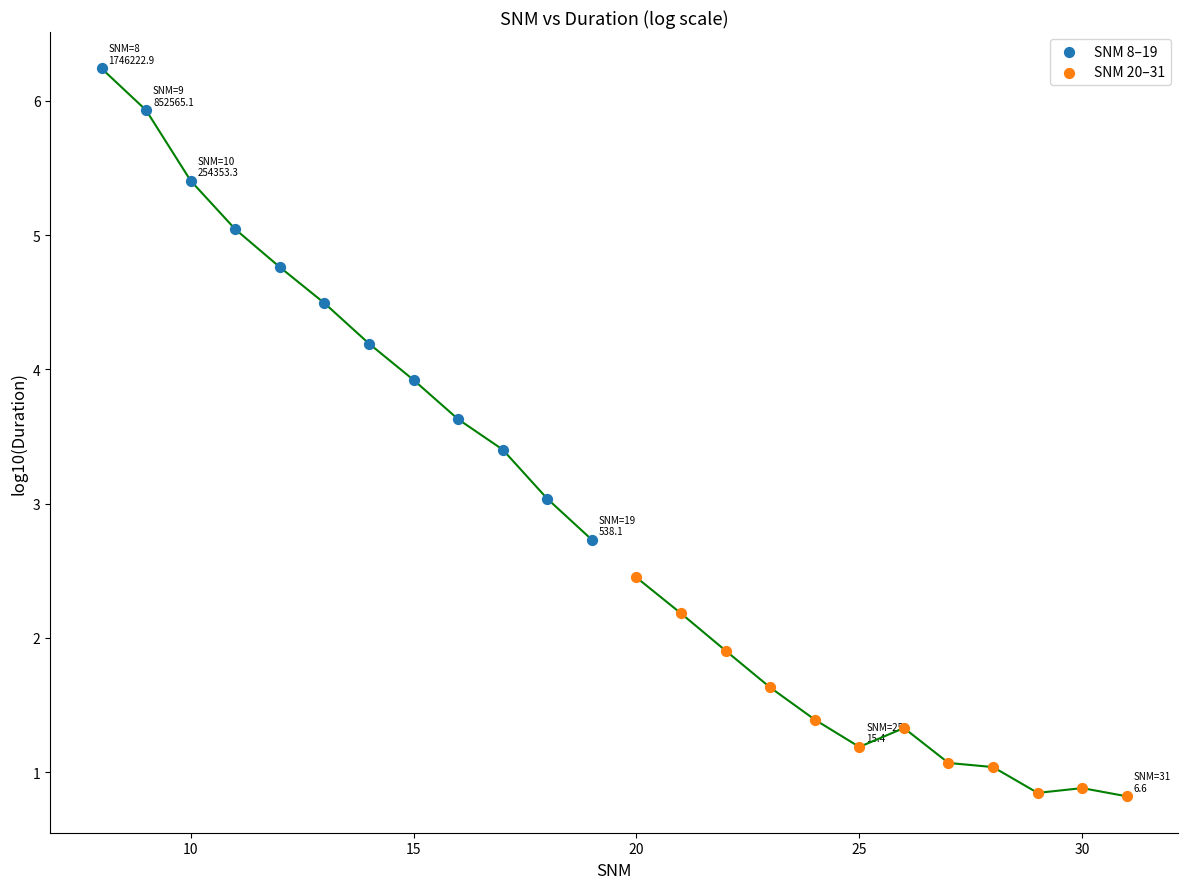

Which series has the largest Y range (max minus min)?

SNM 8–19